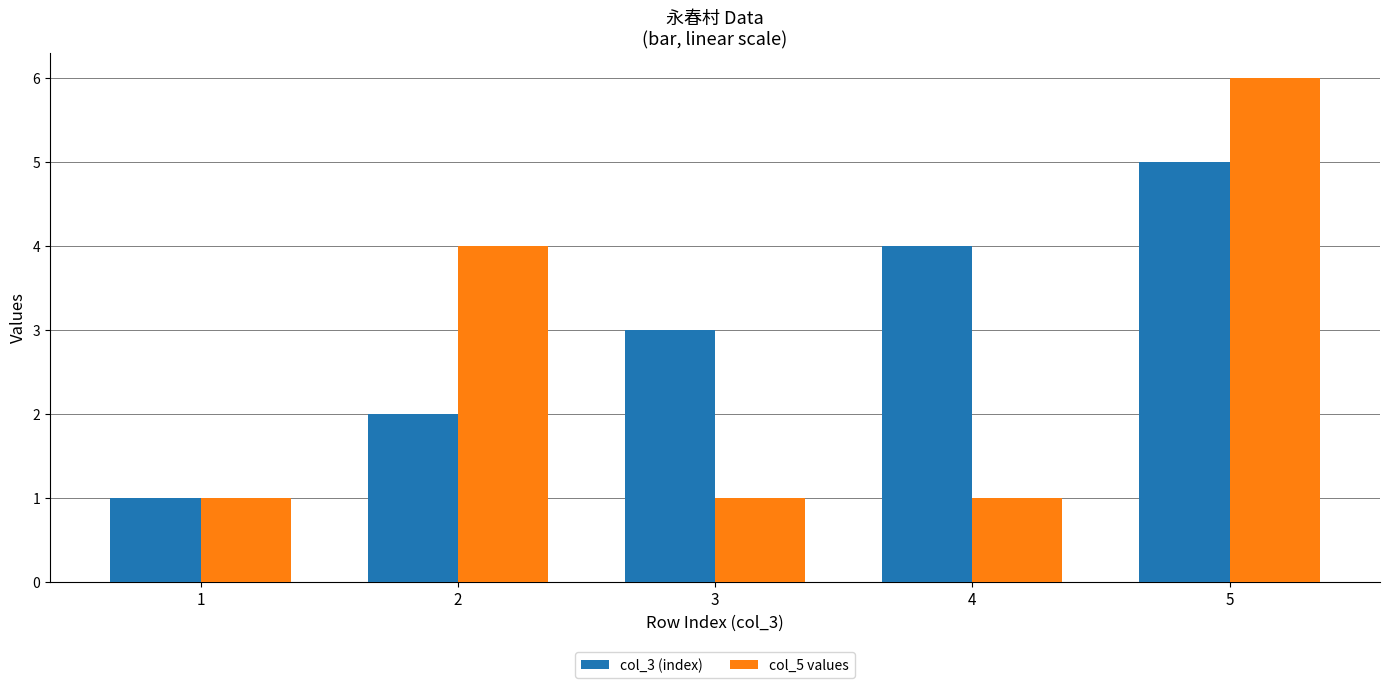

Count the number of categories in the chart.

5